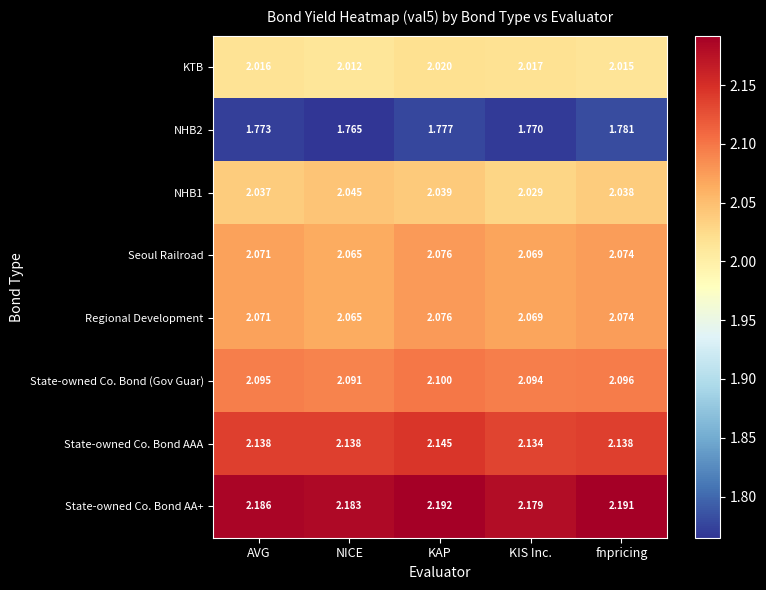

Which category has the lowest value across all series?

NICE